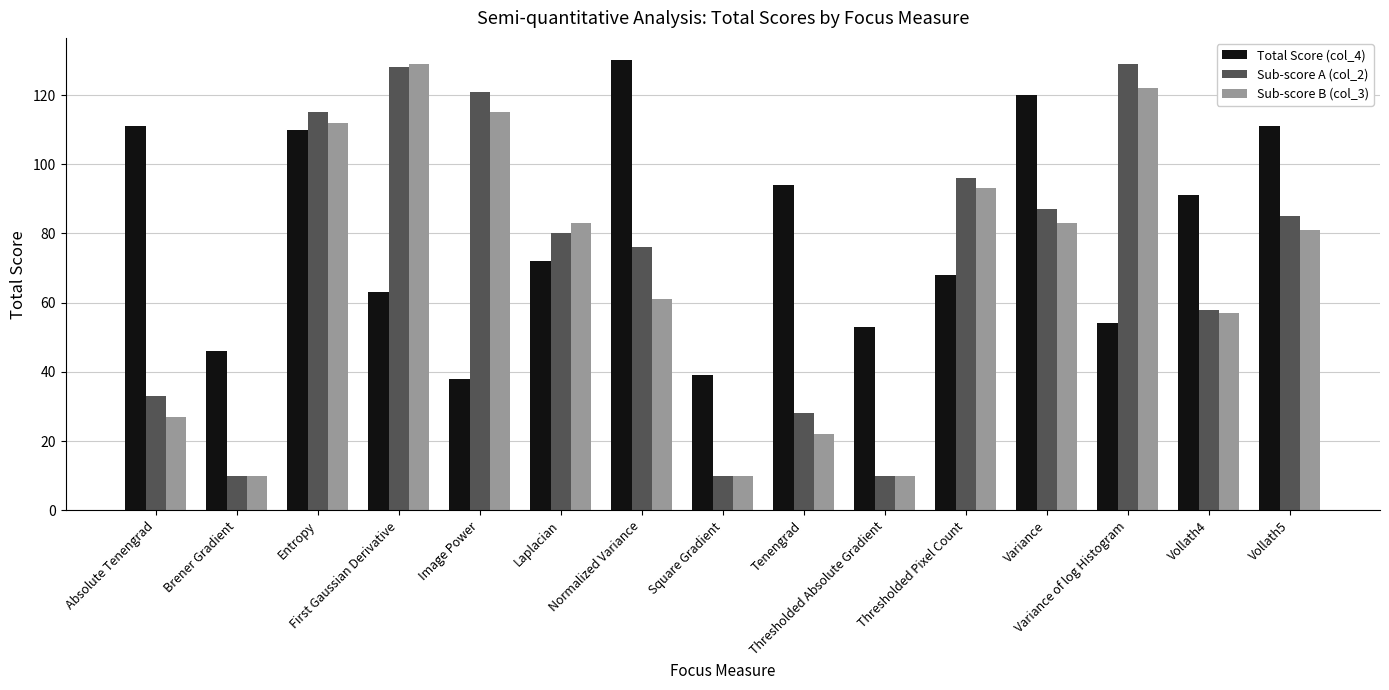

List the series in order of their overall mean, highest first.

Total Score (col_4), Sub-score A (col_2), Sub-score B (col_3)